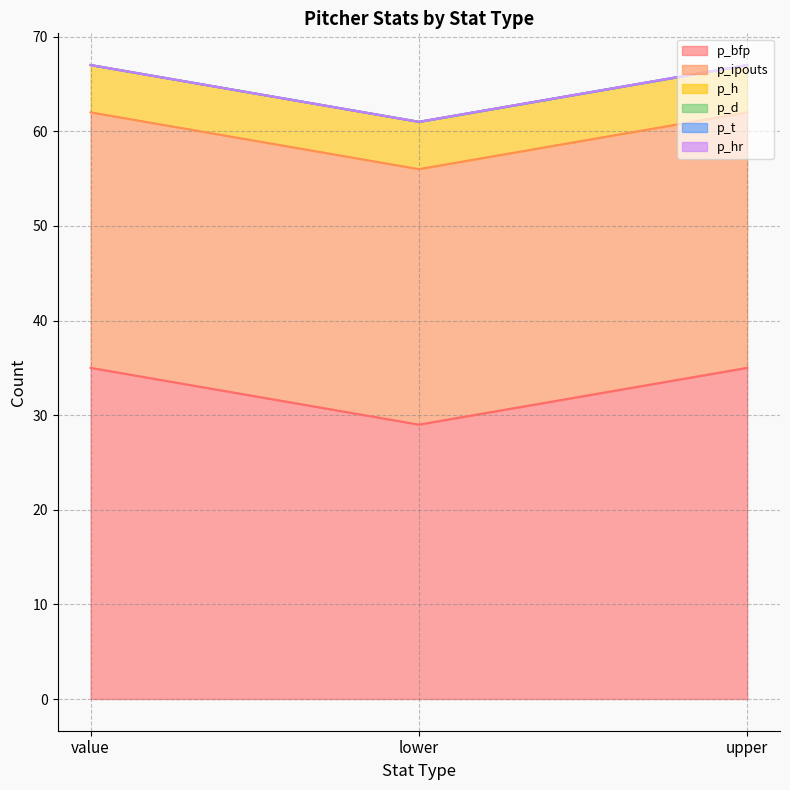

What is the sum of the p_ipouts values at value and lower?

54